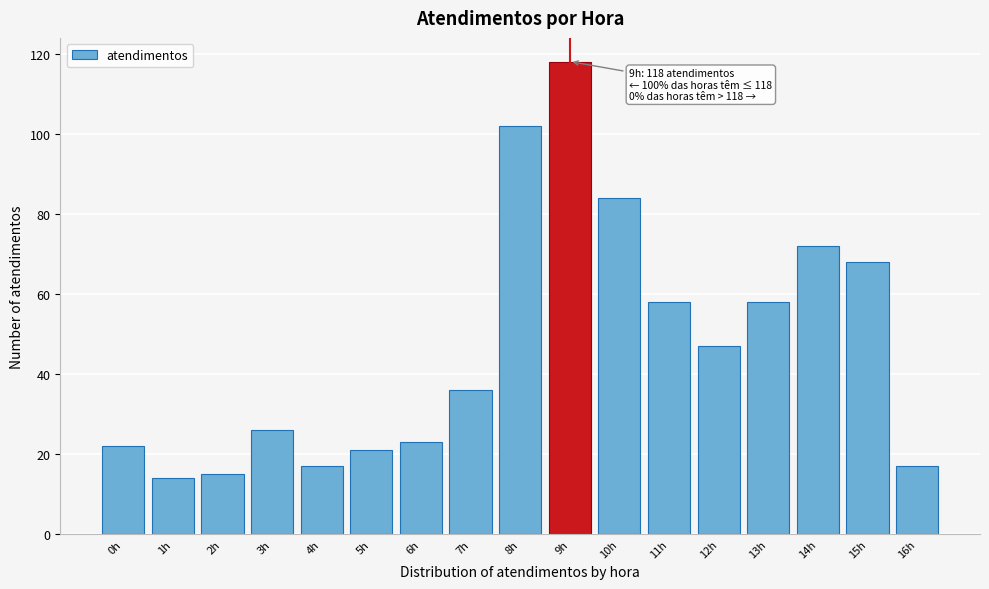

Reading right to left, transcribe all the data shown in this chart.

17	68	72	58	47	58	84	118	102	36	23	21	17	26	15	14	22